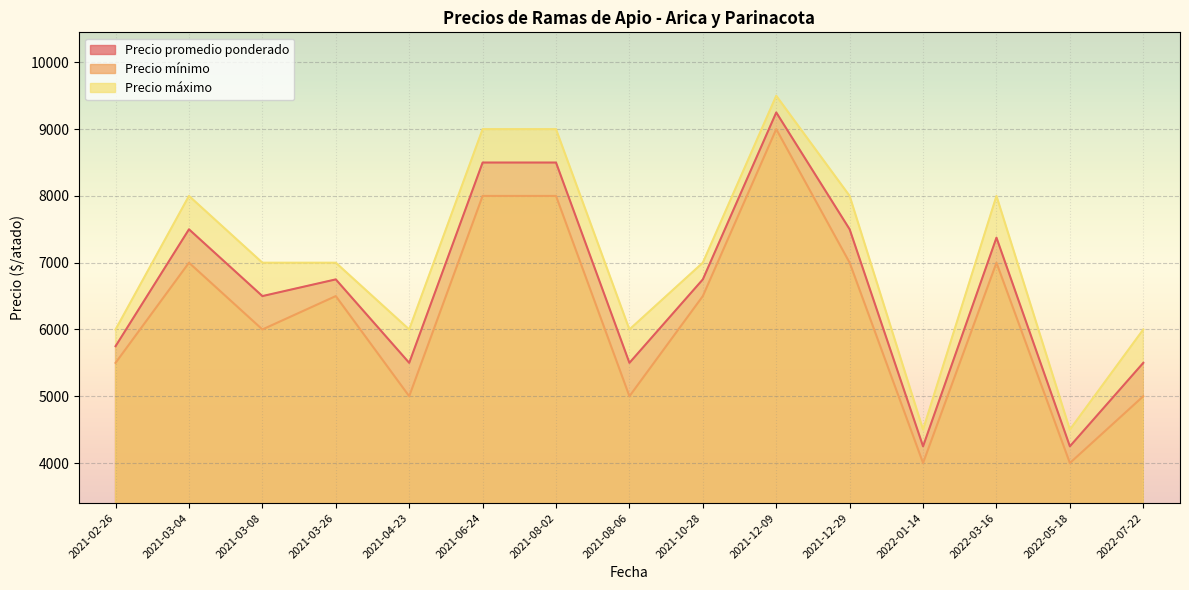

Which category has the highest value across all series?

2021-12-09